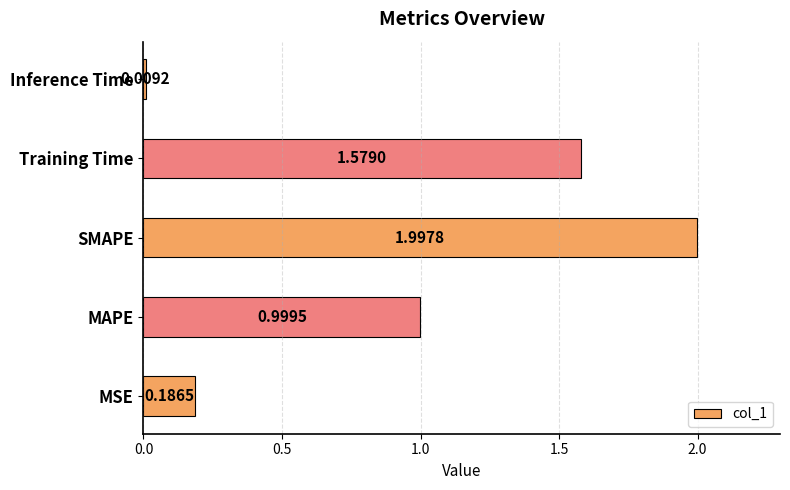

List the labels in order of value, largest first.

SMAPE, Training Time, MAPE, MSE, Inference Time